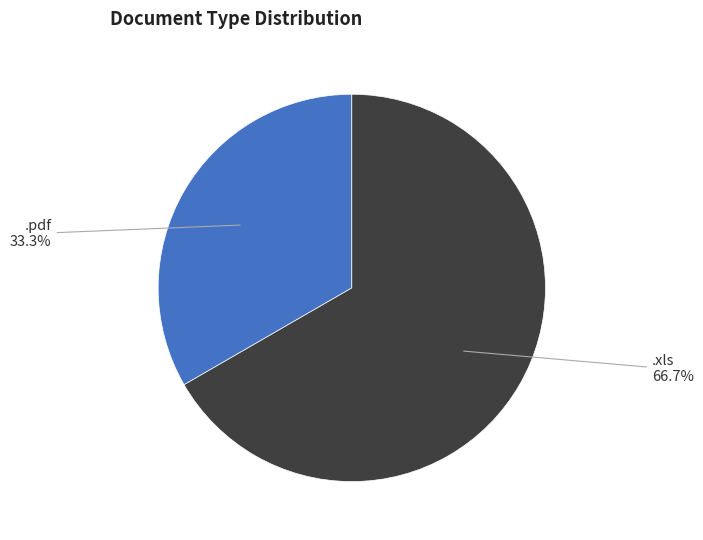

Does any single category account for the majority?

Yes